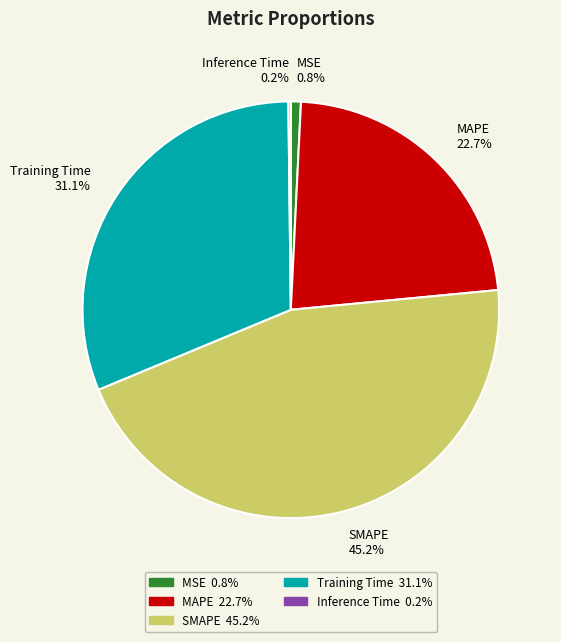

What percentage is NOT represented by MAPE 22.7%?

77.3%